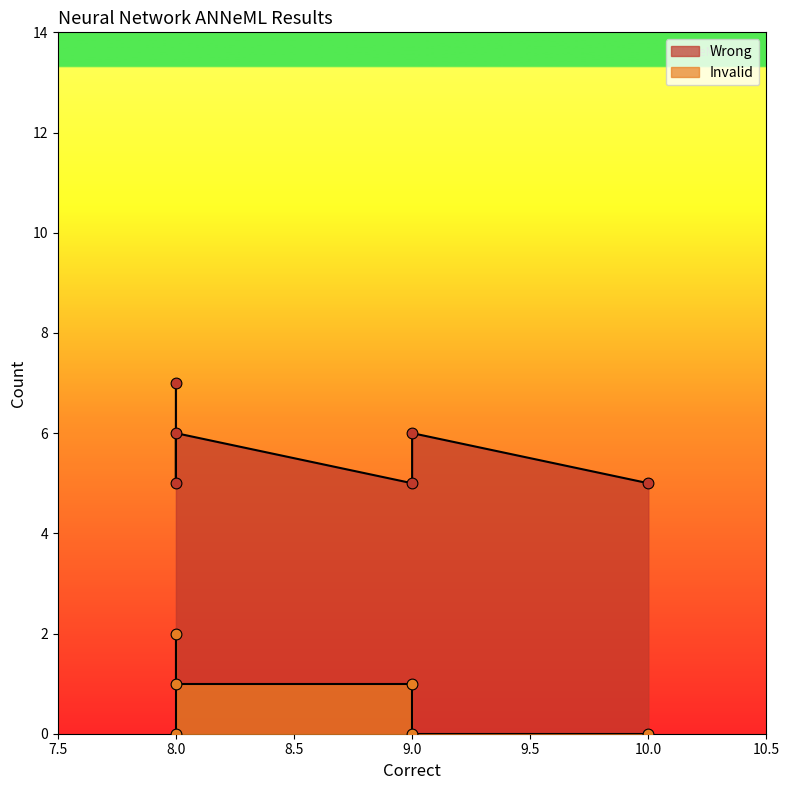

Which series has the largest Y range (max minus min)?

Wrong